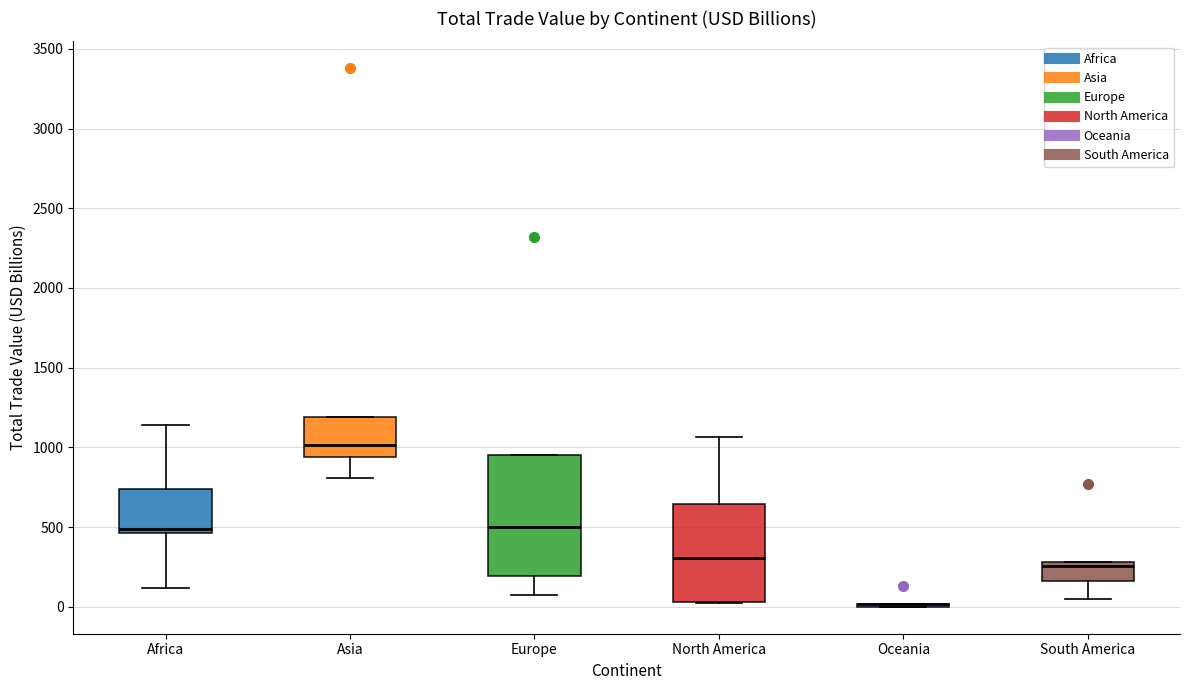

Which box is the tallest, from its lower edge to its upper edge?

Europe